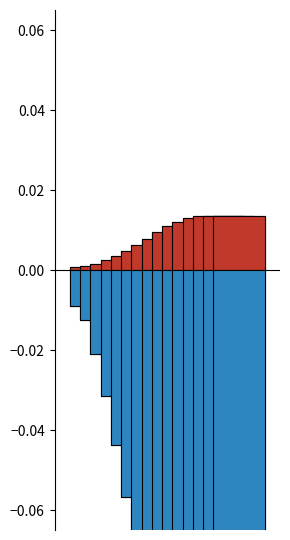

What is the sum of the theta values at 25 and 70?

-0.1